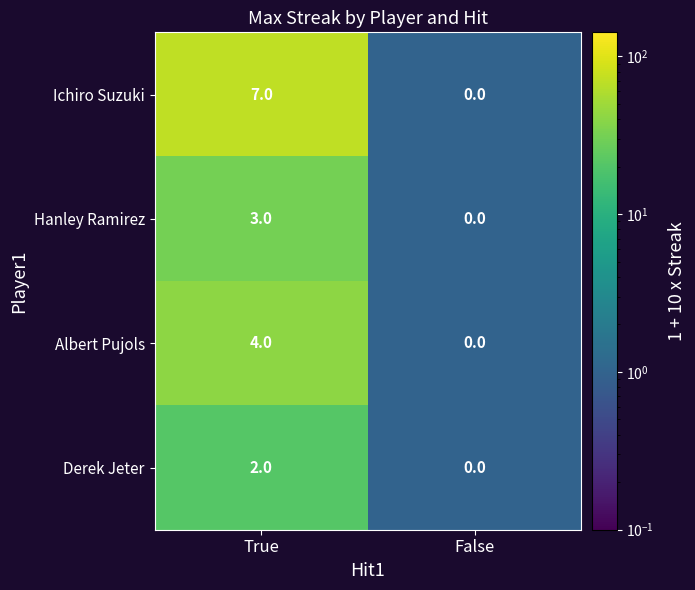

What is the sum of all Hanley Ramirez values?

3